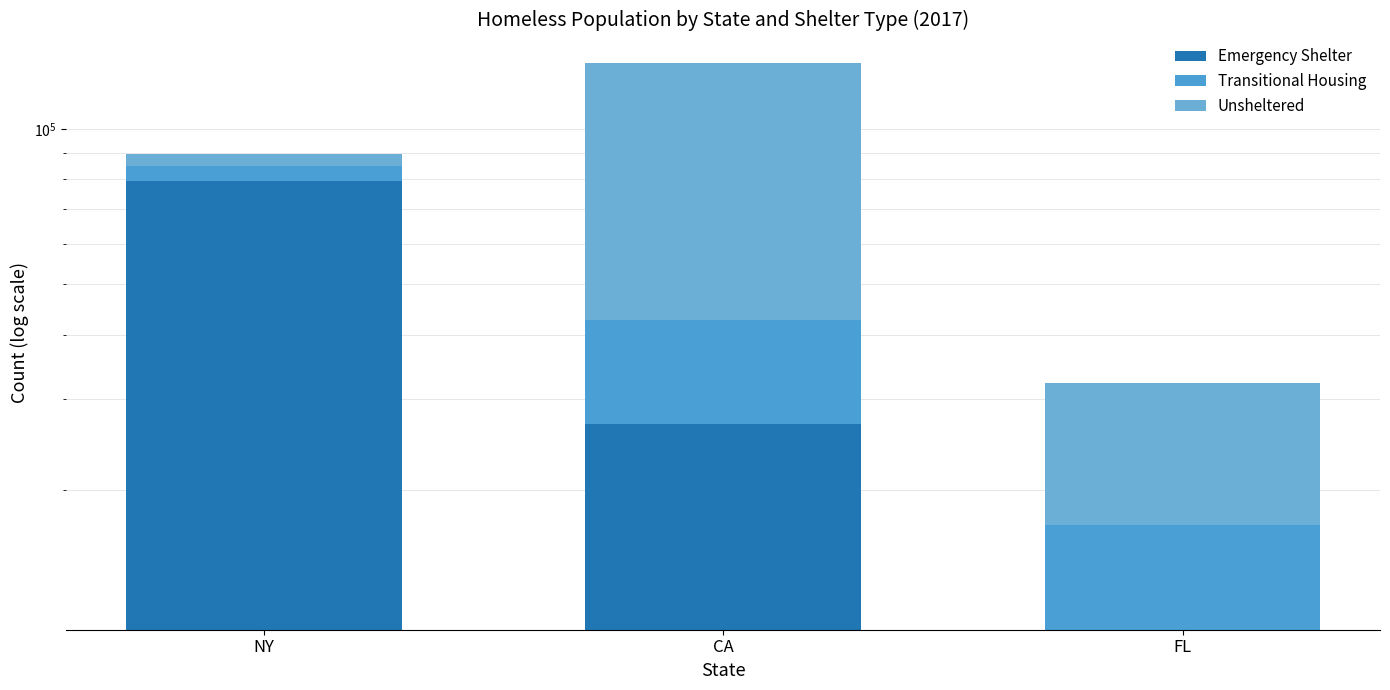

Which series changed the most between CA and FL?

Unsheltered